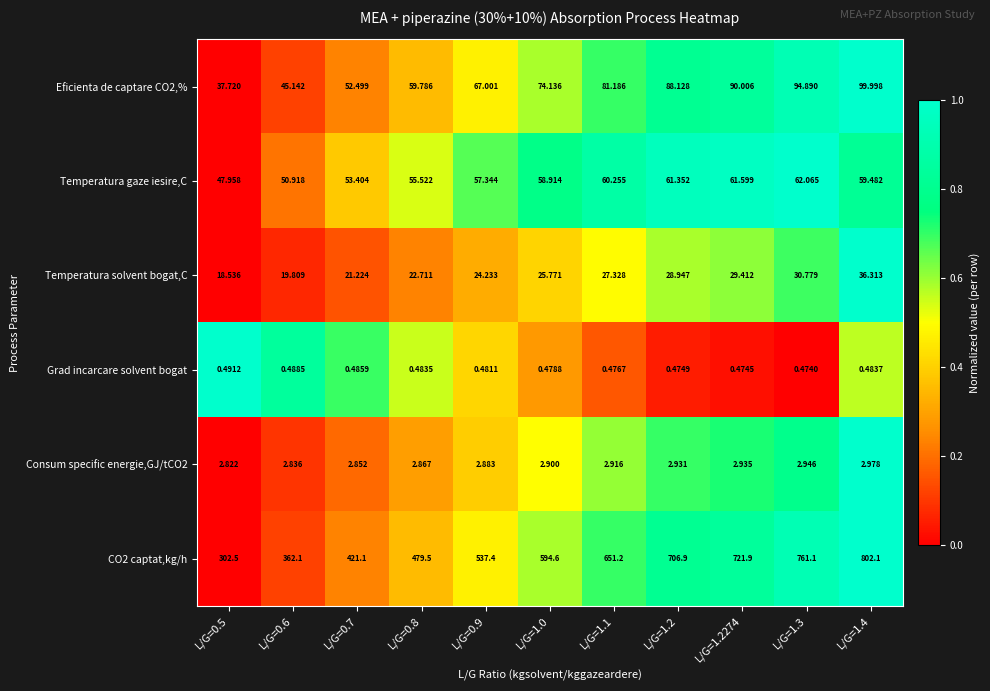

Is the value of Temperatura solvent bogat,C at L/G=1.3 greater than the value of Temperatura gaze iesire,C at L/G=0.6?

No